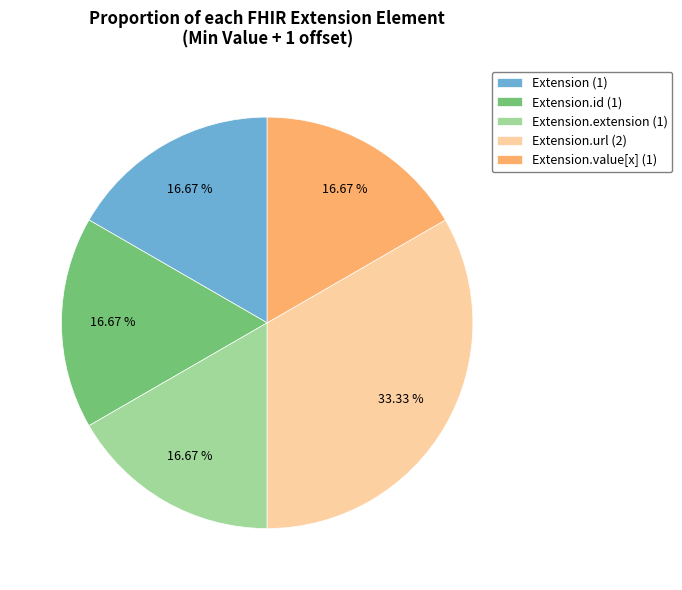

Do Extension.id (1) and Extension.extension (1) together represent more than half of the pie?

No